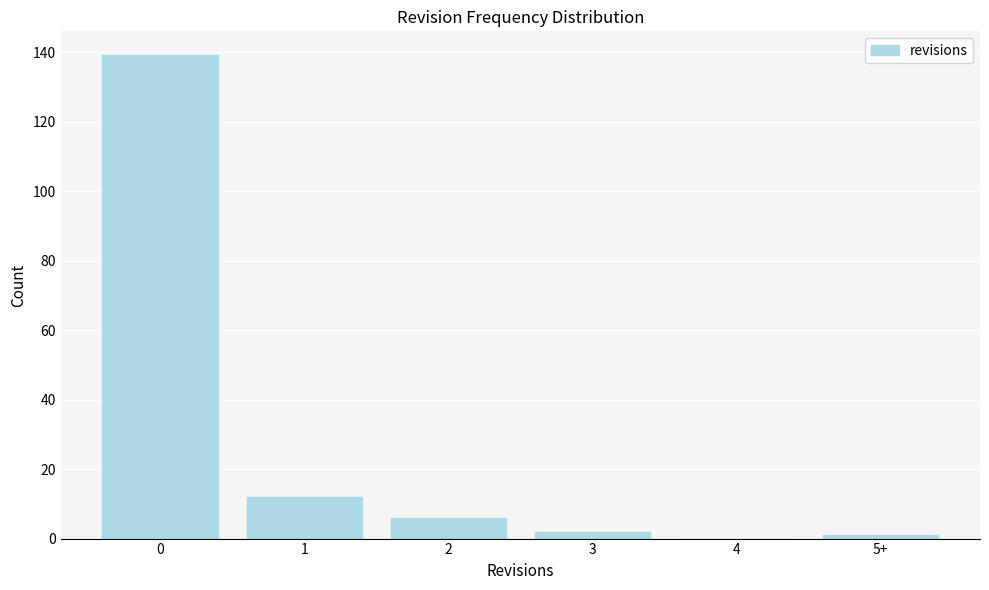

Reading left to right, list all the values displayed in this chart.

0=139	1=12	2=6	3=2	4=0	5+=1